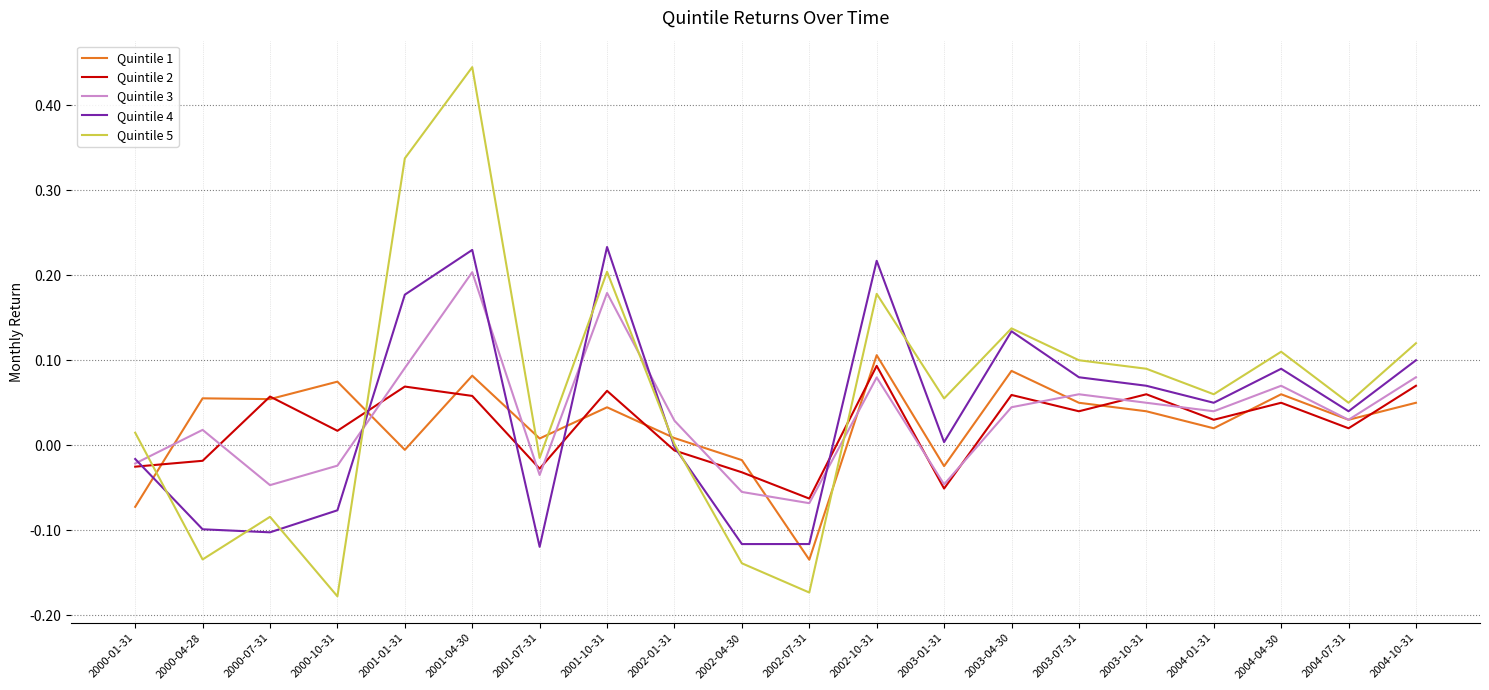

What position from the right is 2004-07-31?

2